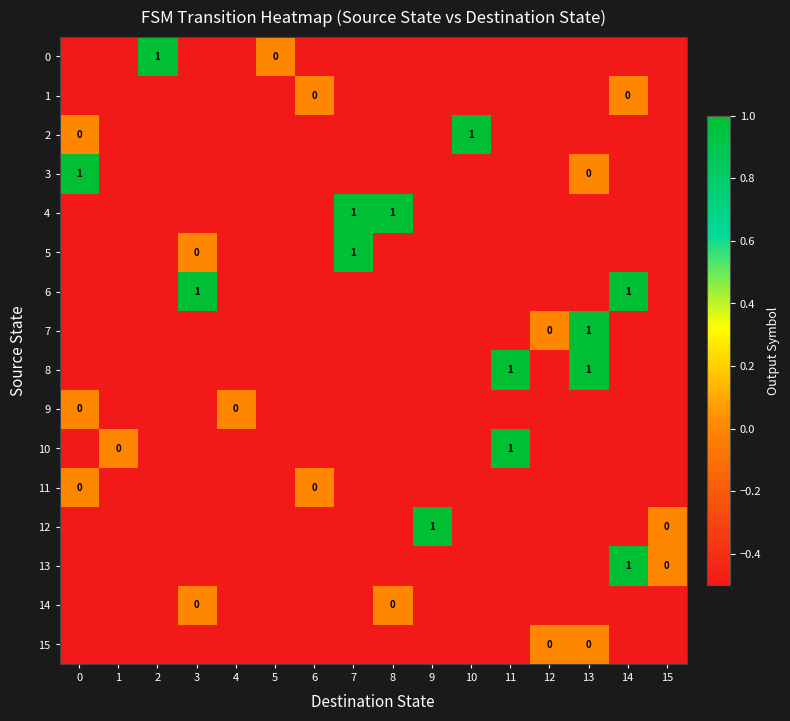

At how many categories does at least one series exceed 0?

10